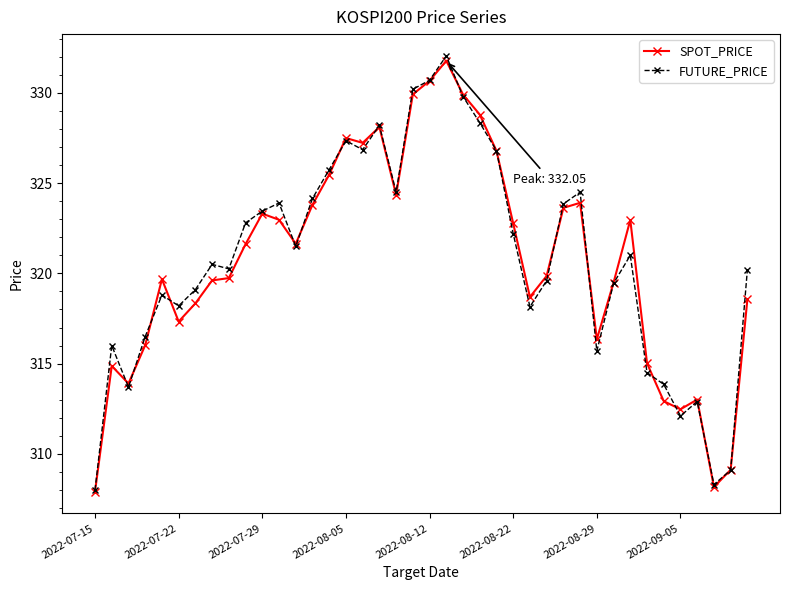

Which series has the widest spread of values?

FUTURE_PRICE